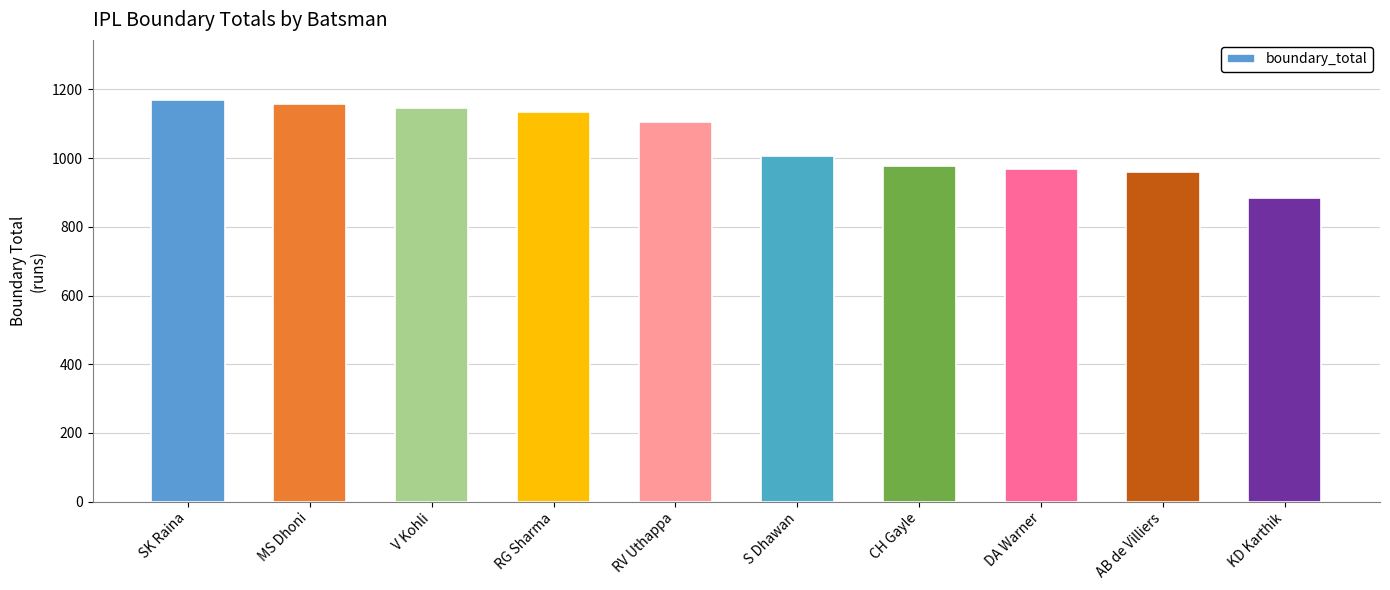

The chart shows a value of 976 at CH Gayle. True or false?

True